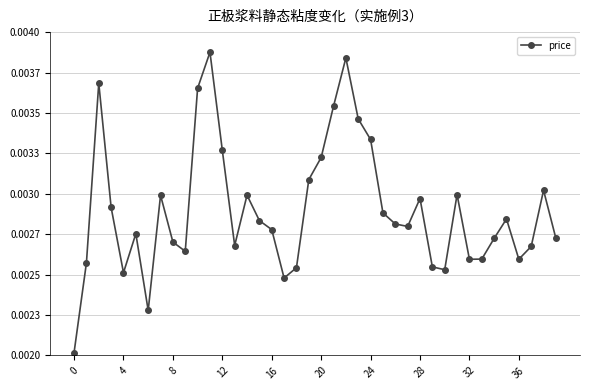

Is this an area chart (filled region under the line)?

No